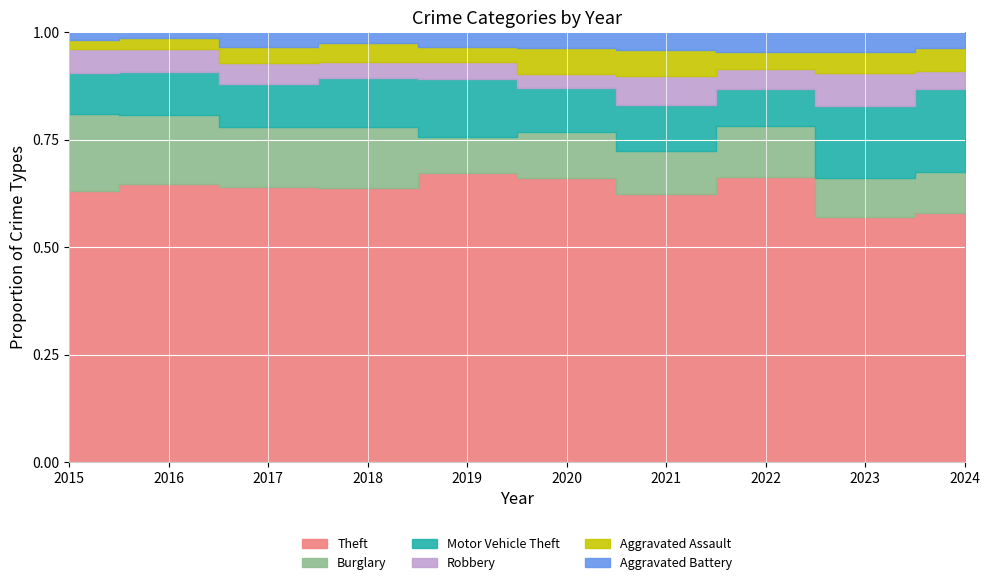

Is it true that Theft equals 437 at 2023?

False